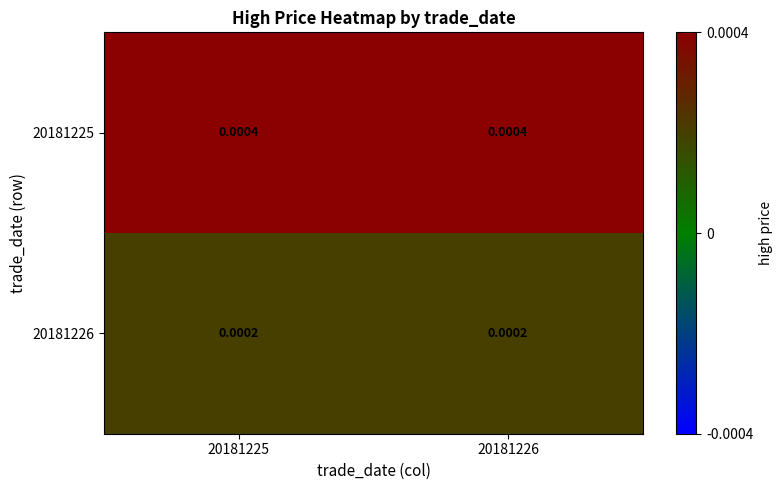

At how many categories does at least one series exceed 0?

2